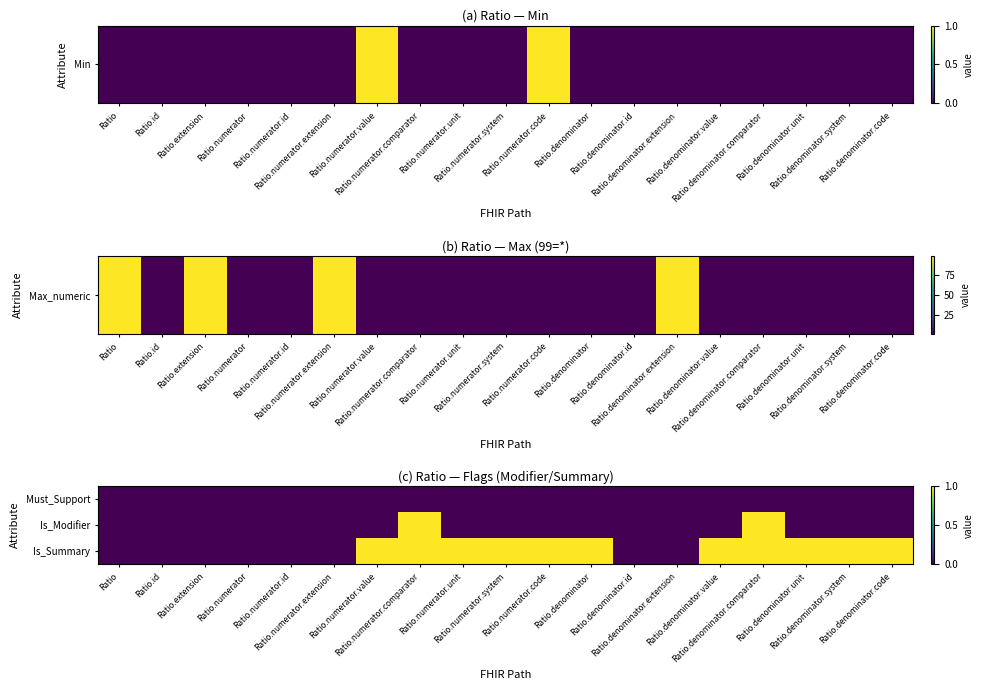

Reading left to right, what are all the values shown in this chart?

Must_Support: Ratio=0	Ratio.id=0	Ratio.extension=0	Ratio.numerator=0	Ratio.numerator.id=0	Ratio.numerator.extension=0	Ratio.numerator.value=0	Ratio.numerator.comparator=0	Ratio.numerator.unit=0	Ratio.numerator.system=0	Ratio.numerator.code=0	Ratio.denominator=0	Ratio.denominator.id=0	Ratio.denominator.extension=0	Ratio.denominator.value=0	Ratio.denominator.comparator=0	Ratio.denominator.unit=0	Ratio.denominator.system=0	Ratio.denominator.code=0
Is_Modifier: Ratio=0	Ratio.id=0	Ratio.extension=0	Ratio.numerator=0	Ratio.numerator.id=0	Ratio.numerator.extension=0	Ratio.numerator.value=0	Ratio.numerator.comparator=1	Ratio.numerator.unit=0	Ratio.numerator.system=0	Ratio.numerator.code=0	Ratio.denominator=0	Ratio.denominator.id=0	Ratio.denominator.extension=0	Ratio.denominator.value=0	Ratio.denominator.comparator=1	Ratio.denominator.unit=0	Ratio.denominator.system=0	Ratio.denominator.code=0
Is_Summary: Ratio=0	Ratio.id=0	Ratio.extension=0	Ratio.numerator=0	Ratio.numerator.id=0	Ratio.numerator.extension=0	Ratio.numerator.value=1	Ratio.numerator.comparator=1	Ratio.numerator.unit=1	Ratio.numerator.system=1	Ratio.numerator.code=1	Ratio.denominator=1	Ratio.denominator.id=0	Ratio.denominator.extension=0	Ratio.denominator.value=1	Ratio.denominator.comparator=1	Ratio.denominator.unit=1	Ratio.denominator.system=1	Ratio.denominator.code=1